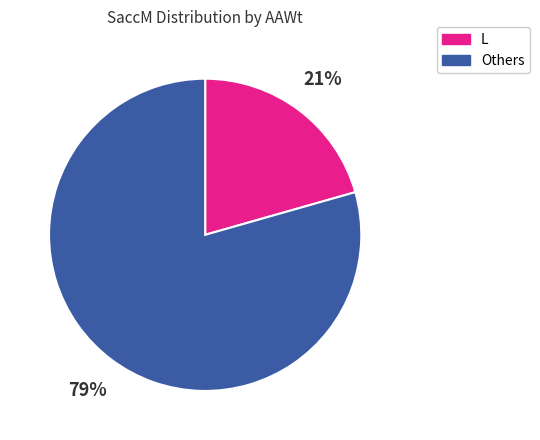

To the nearest percent, what is the average slice percentage?

50%